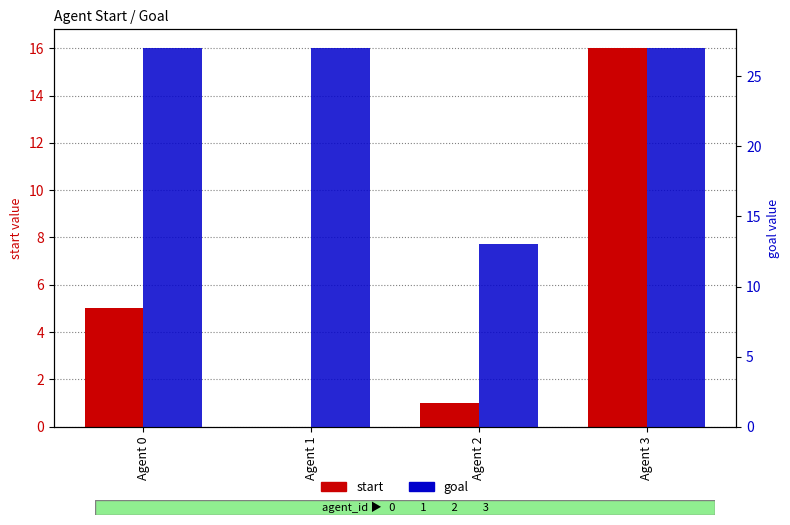

Which category has the lowest value across all series?

Agent 1